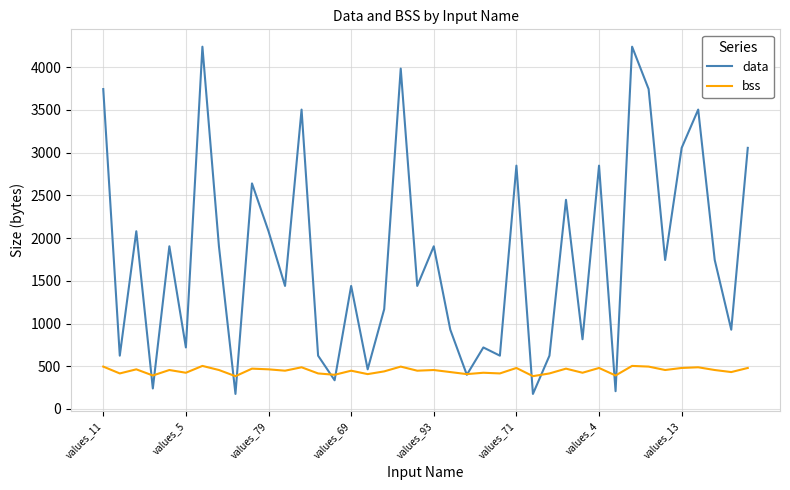

List the series in order of their peak value, lowest first.

bss, data